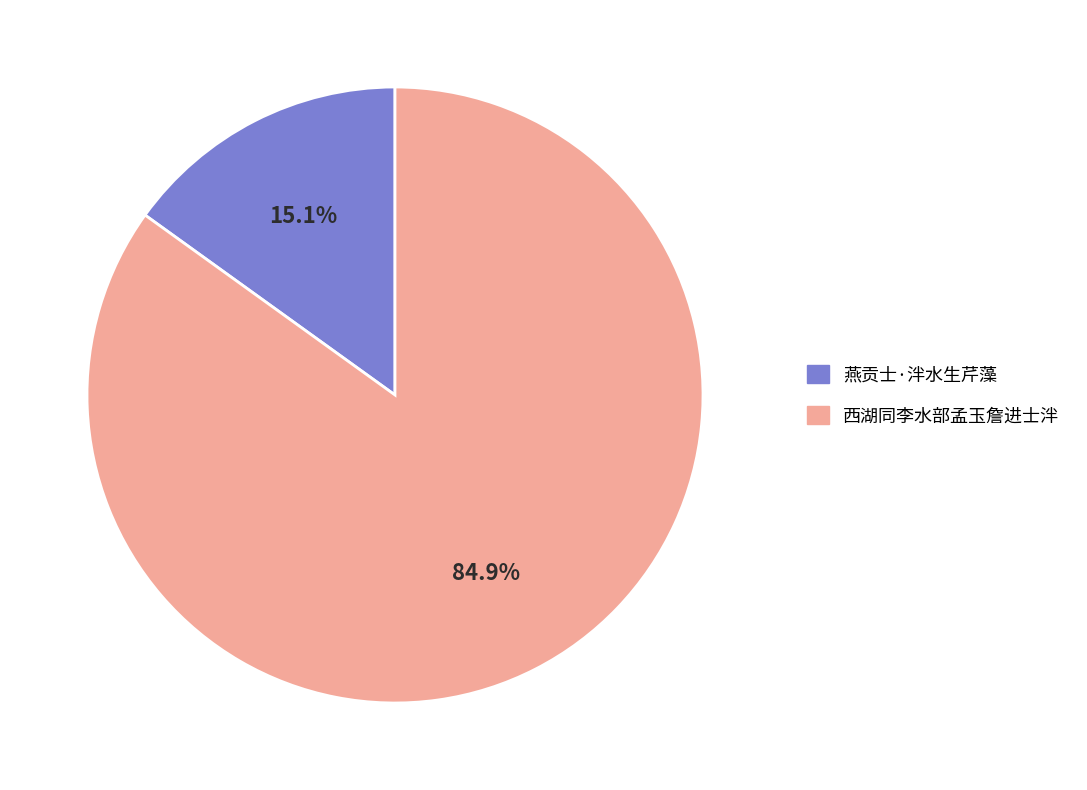

Combined, do 西湖同李水部孟玉詹进士泮 and 燕贡士·泮水生芹藻 account for over 50%?

Yes